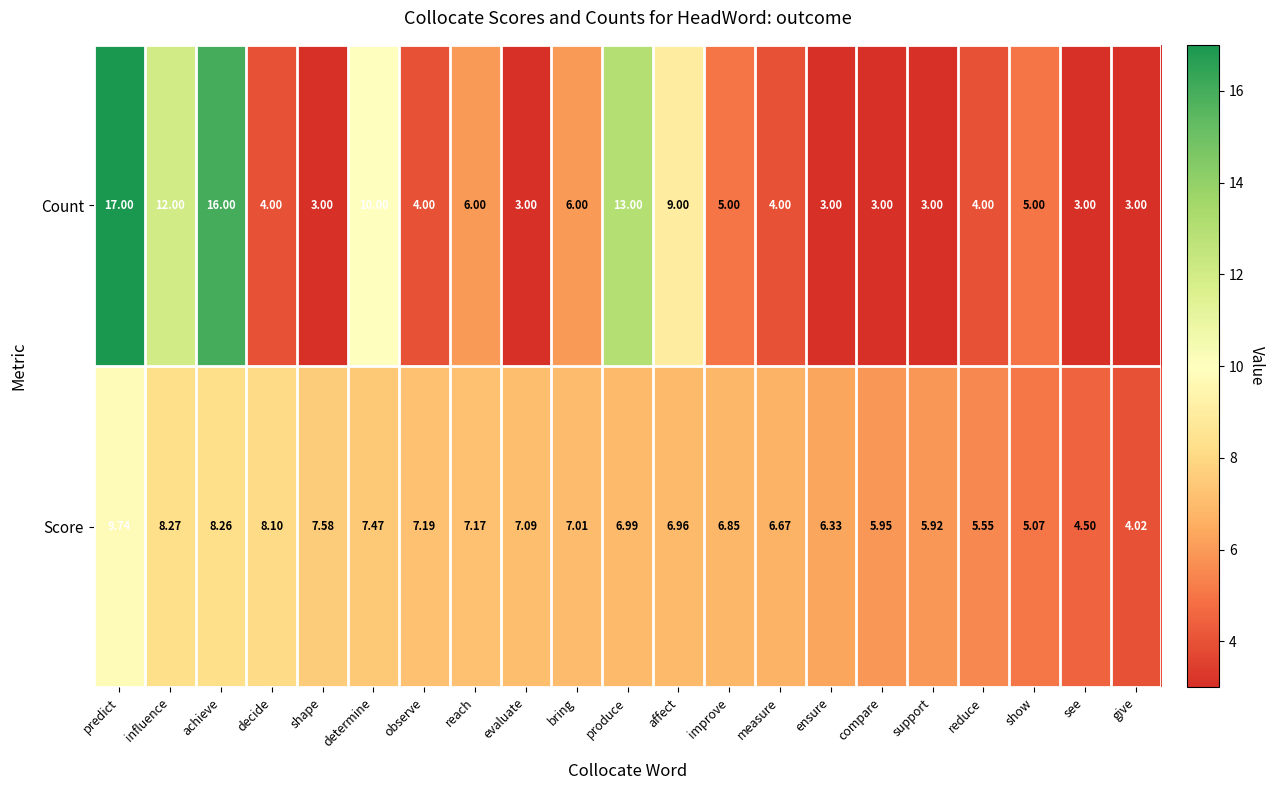

Is the value of Score at give greater than the value of Count at compare?

Yes